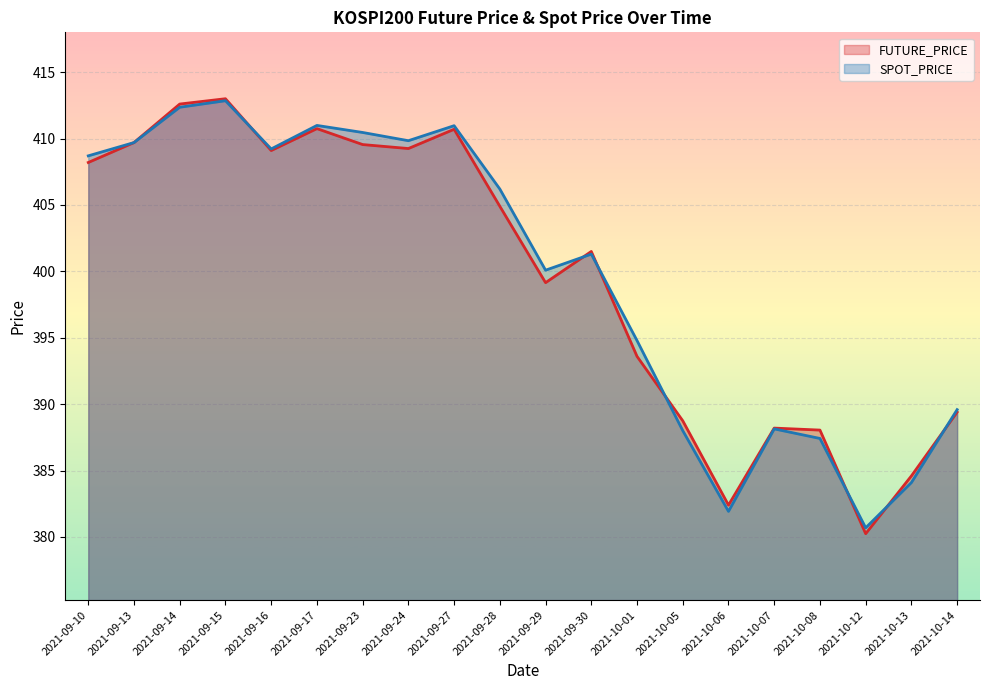

Is it true that FUTURE_PRICE equals 409.2 at 2021-09-24?

True